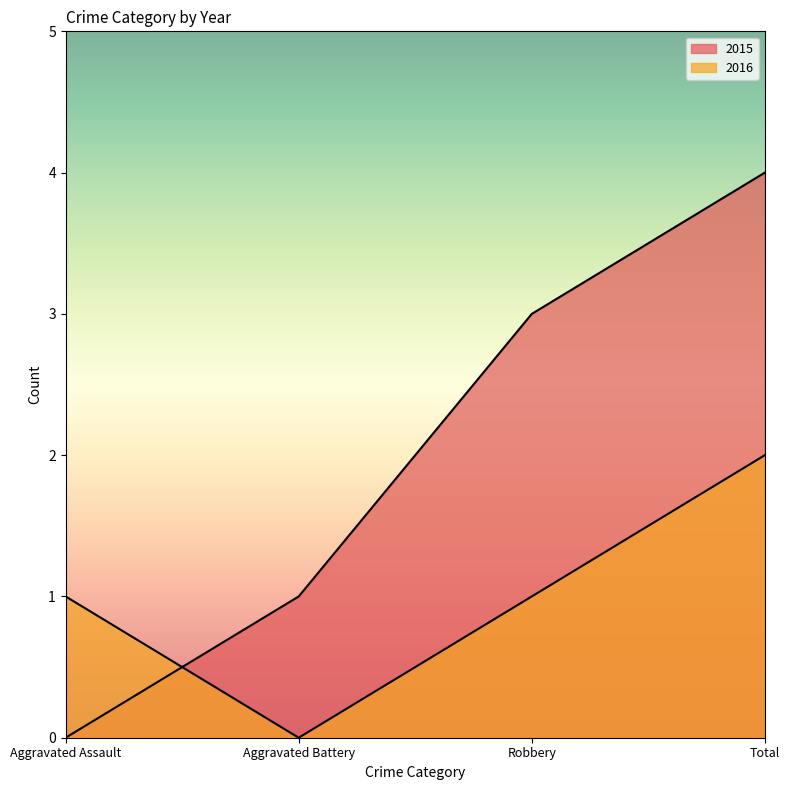

What is the spread (max minus min) of values at Total?

2